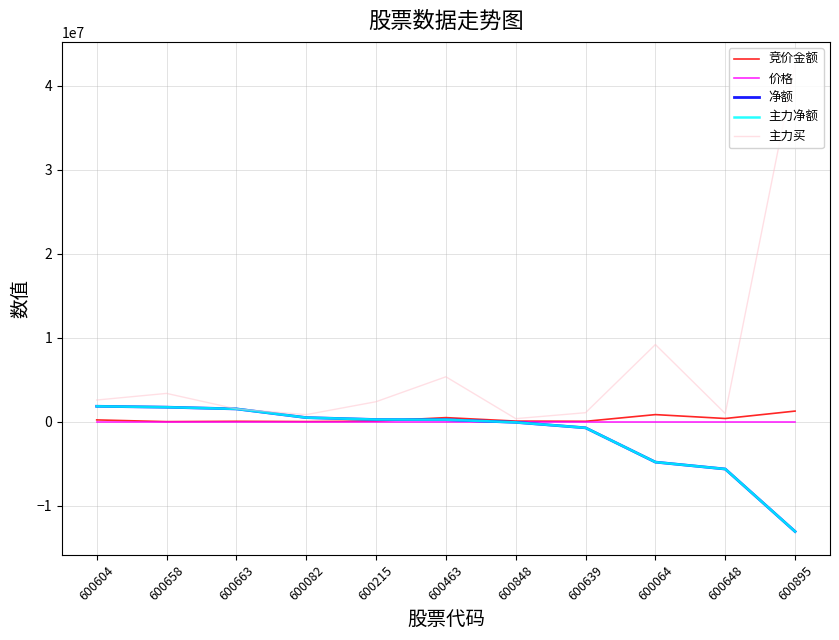

True or false: 主力净额 has more than 1 interior local peaks.

False